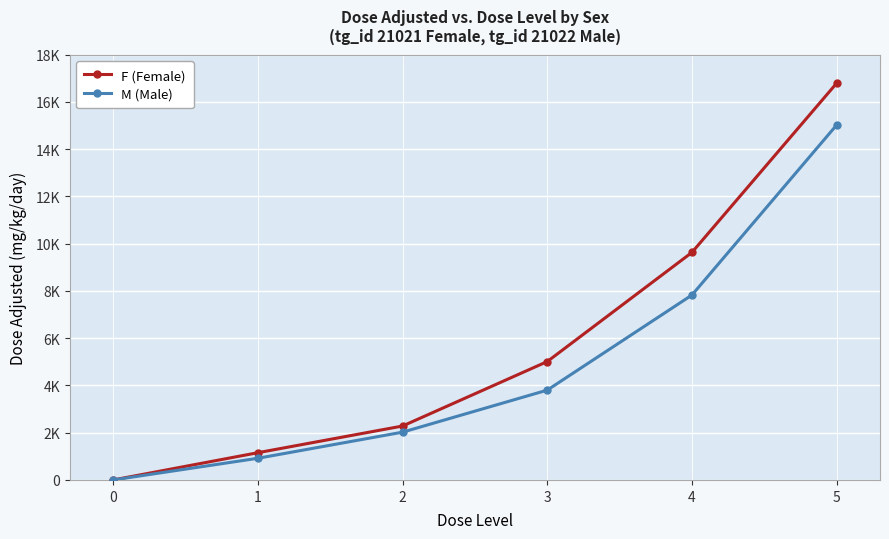

Where is M (Male) nearest to the value 7508?

4